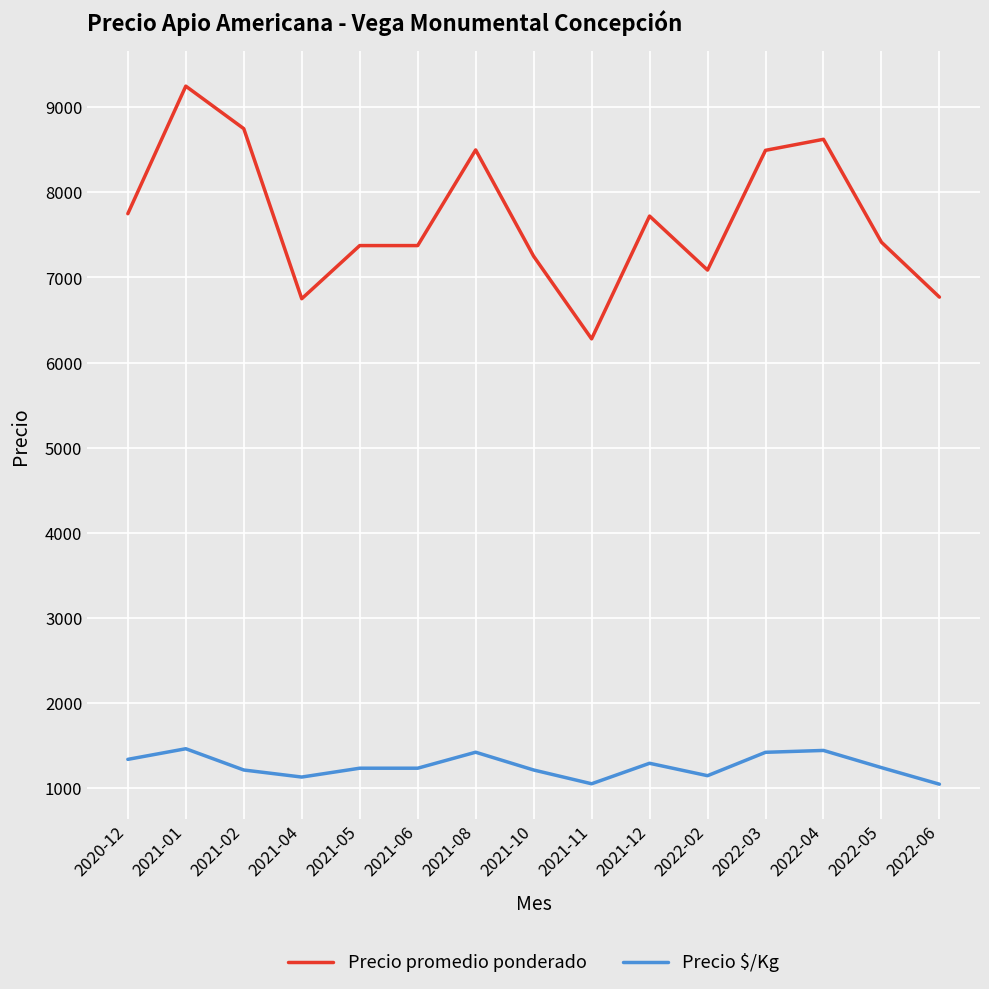

Rank the series by their average value, from highest to lowest.

Precio promedio ponderado, Precio $/Kg